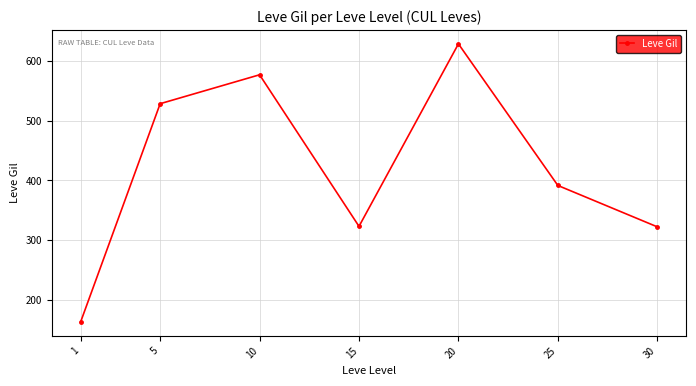

The value at 20 is 1125.1. True or false?

False